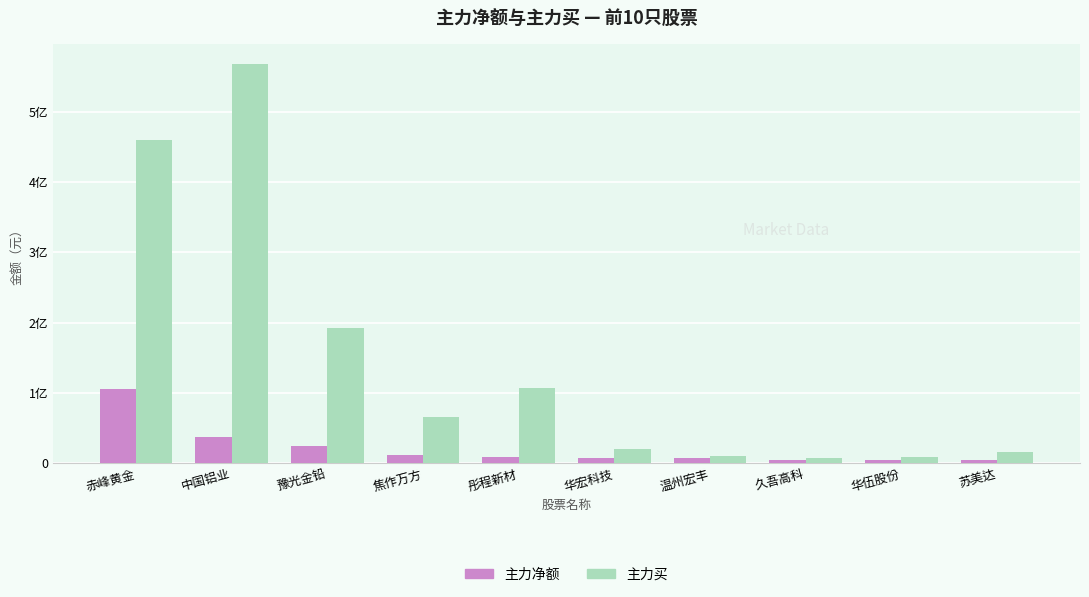

What is the difference between the 主力净额 values at 中国铝业 and 豫光金铅?

12367946